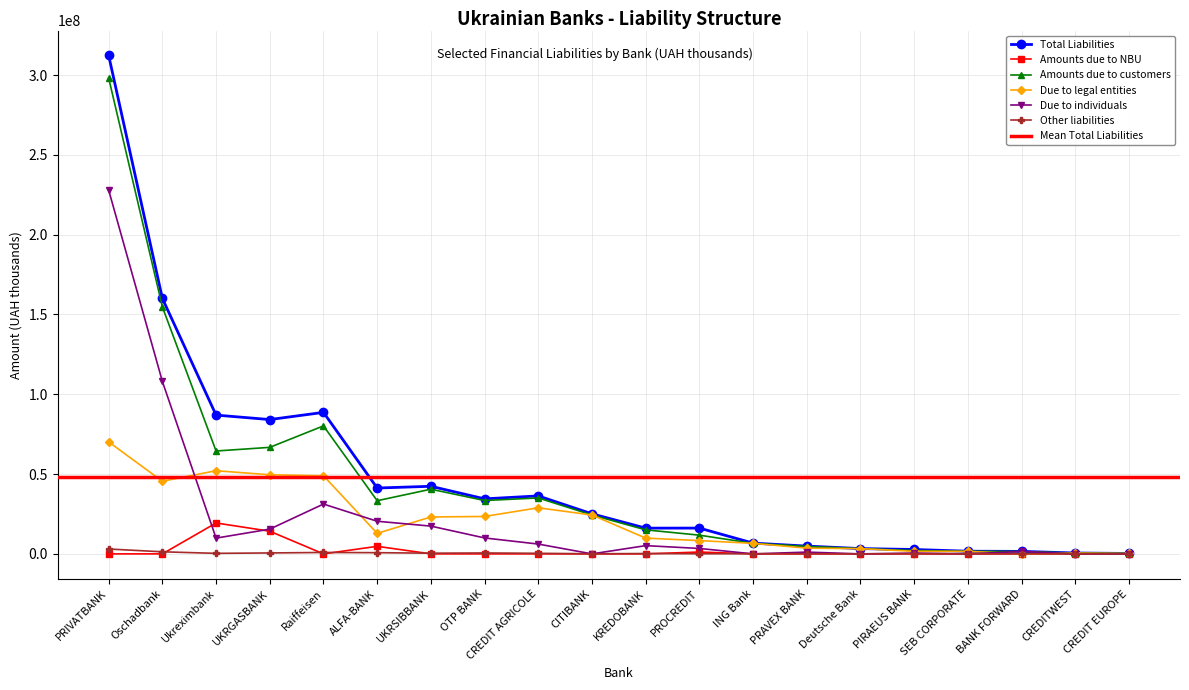

Rank the categories by Other liabilities value from highest to lowest.

PRIVATBANK, Oschadbank, Raiffeisen, ALFA-BANK, UKRGASBANK, OTP BANK, UKRSIBBANK, CREDIT AGRICOLE, Ukreximbank, KREDOBANK, PIRAEUS BANK, PRAVEX BANK, ING Bank, CITIBANK, PROCREDIT, SEB CORPORATE, BANK FORWARD, CREDITWEST, Deutsche Bank, CREDIT EUROPE